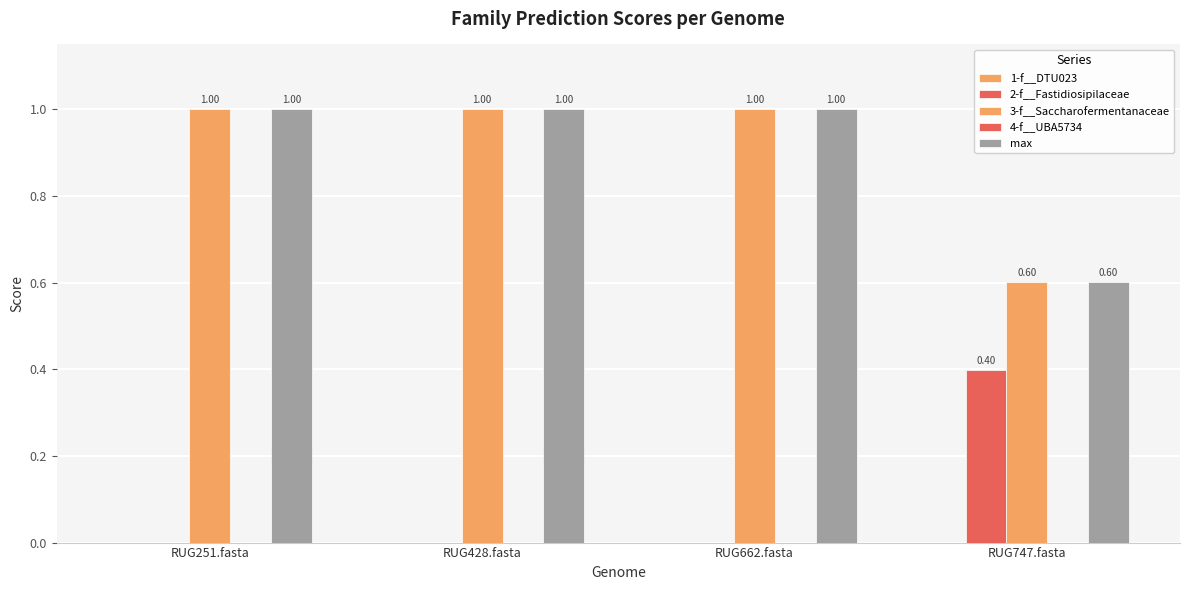

Are the bars horizontal?

No